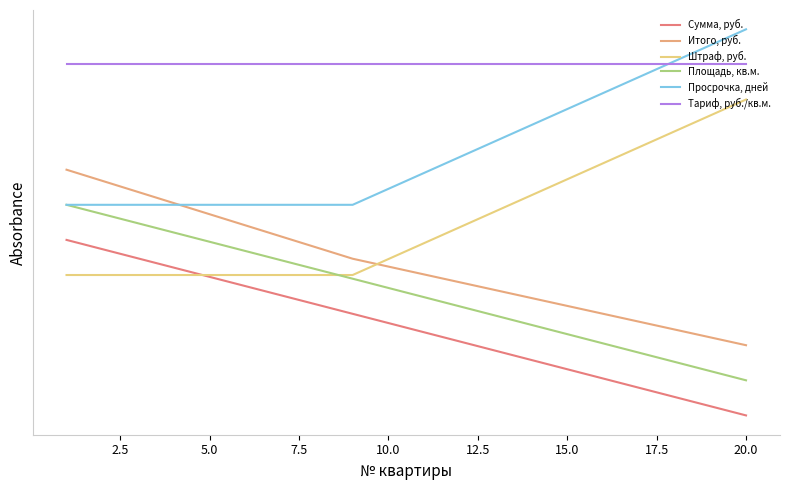

At how many categories does at least one series exceed 291?

20